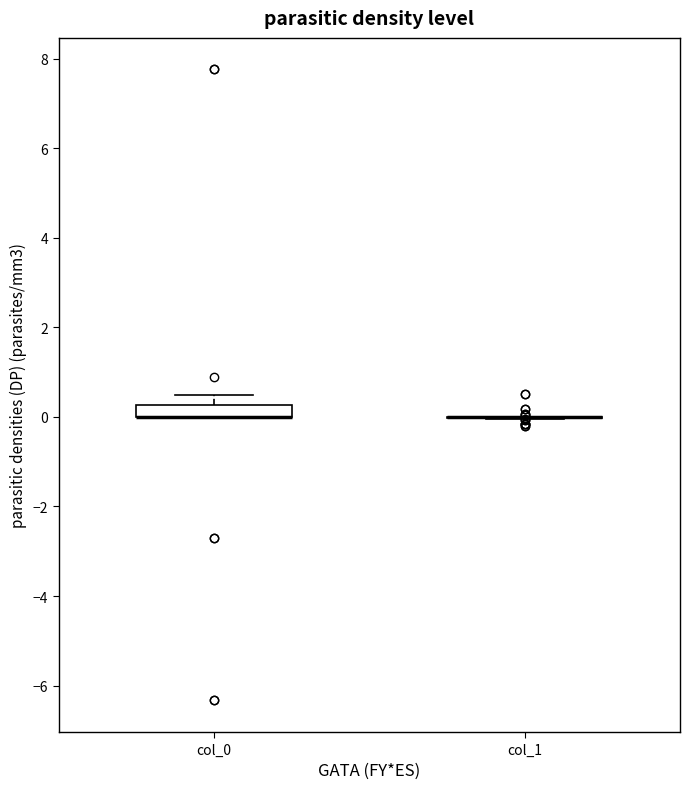

Which box is the tallest, from its lower edge to its upper edge?

col_0